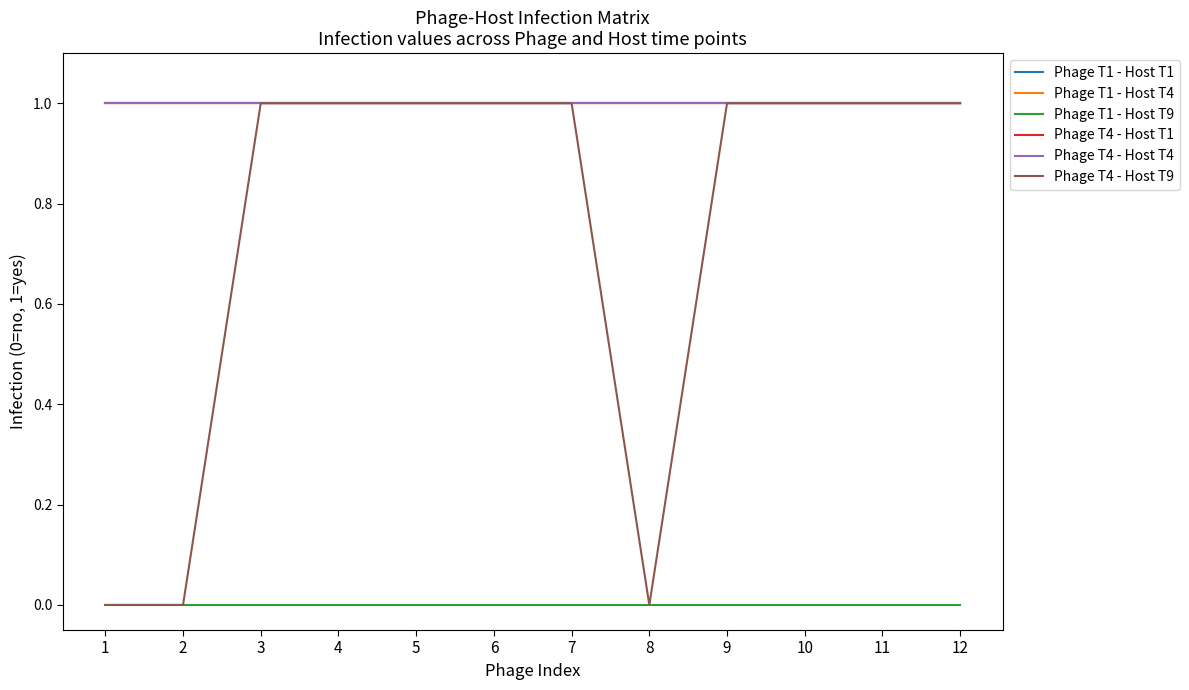

What is the average value of the Phage T1 - Host T1 series?

1